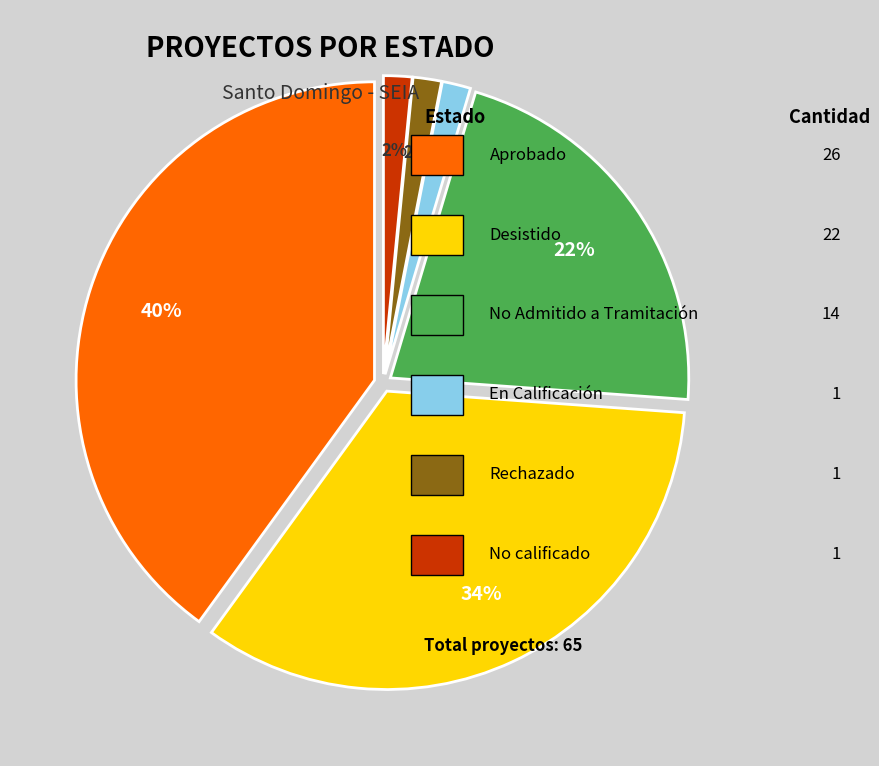

To the nearest percent, what is the average slice percentage?

17%